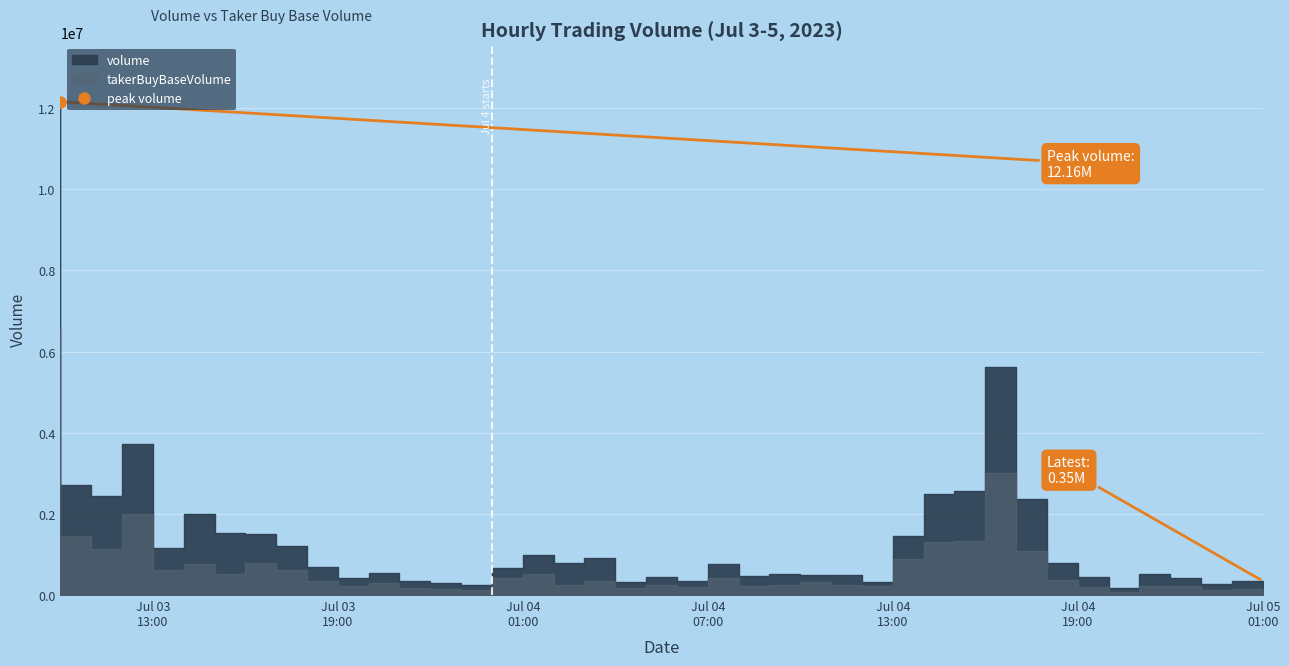

Which series has the largest range (max minus min)?

volume